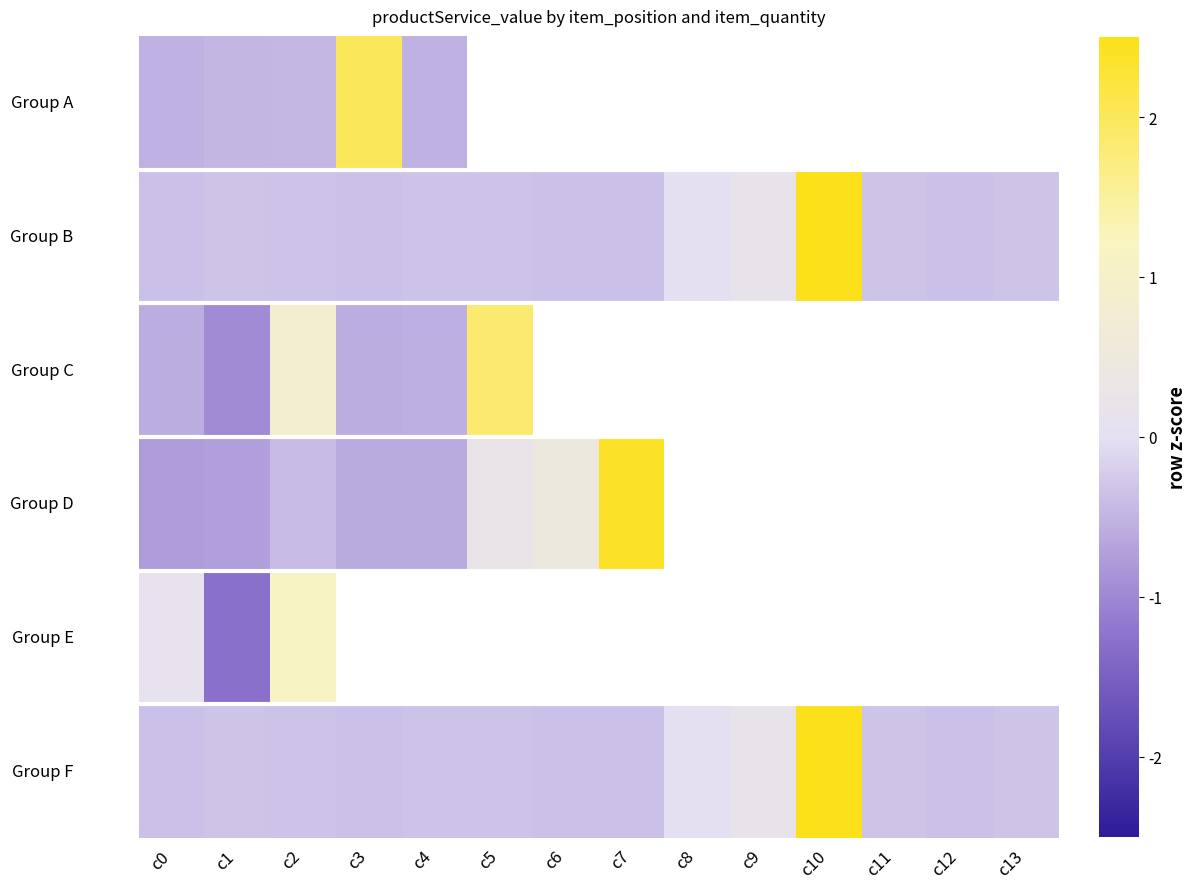

What is the minimum value shown in the chart?

-1.3